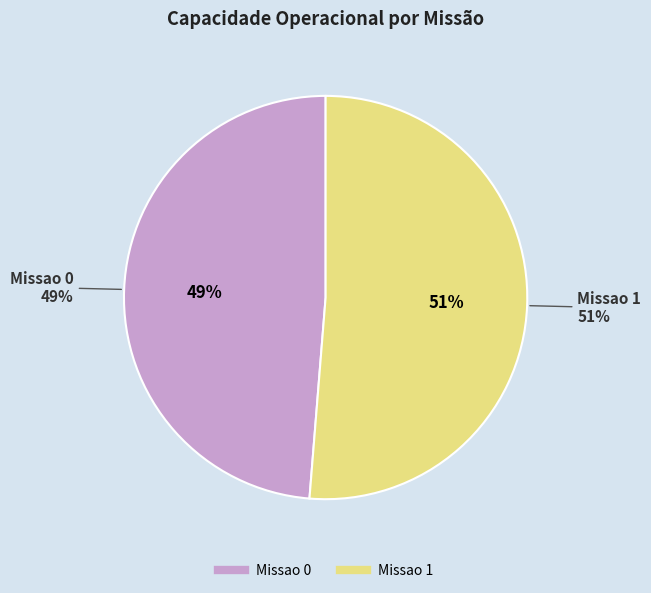

Is the sum of Missao 1 and Missao 0 greater than half?

Yes